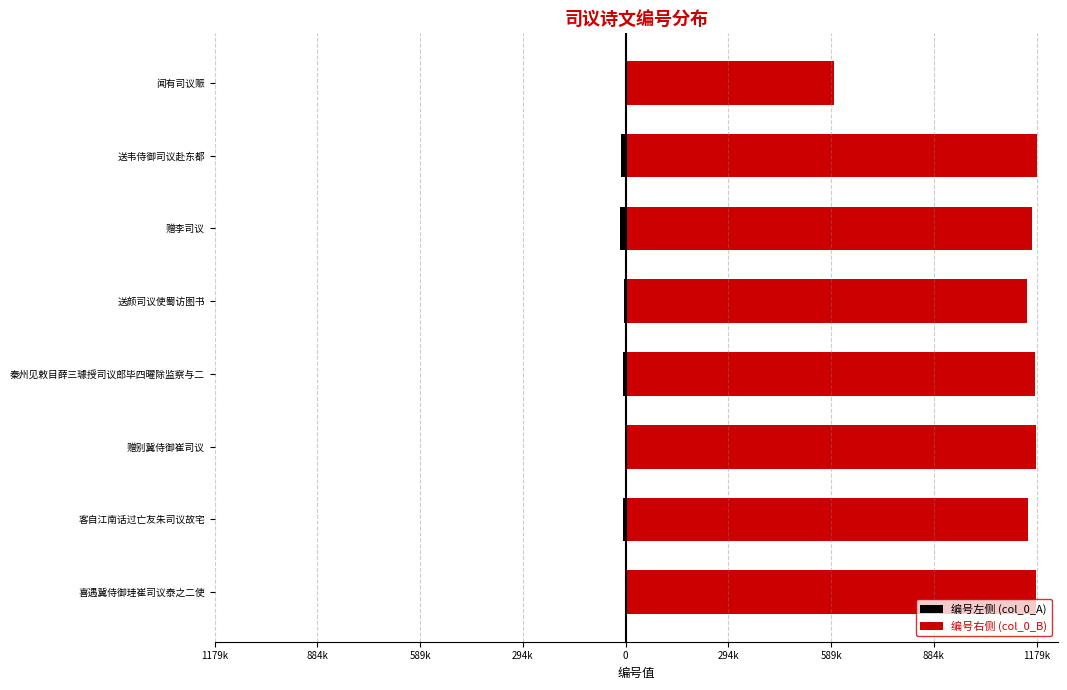

Which series has the largest total across all categories?

编号右侧 (col_0_B)